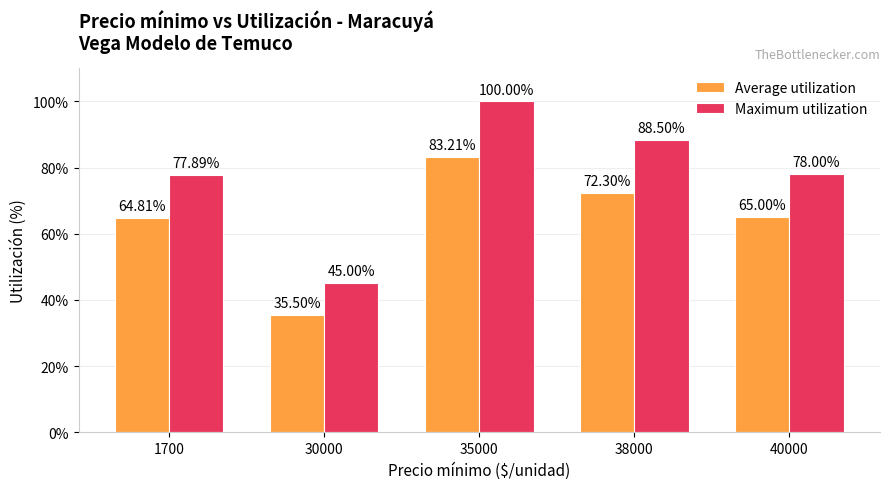

How many values in the Average utilization series are below 65?

2